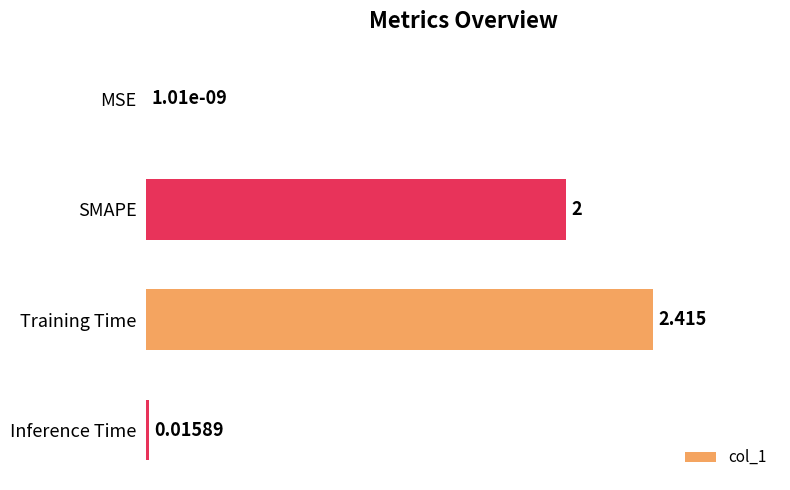

Which label corresponds to the largest value in the chart?

Training Time